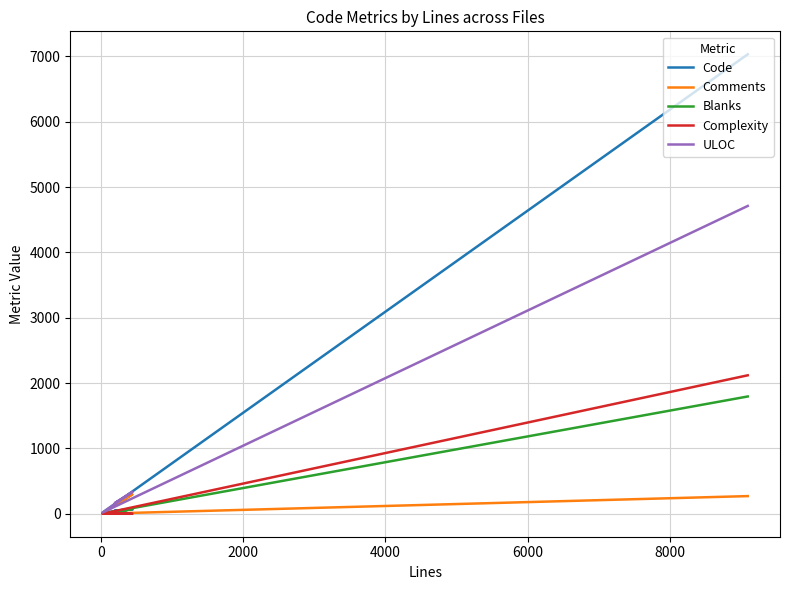

At how many categories does at least one series exceed 4033?

1